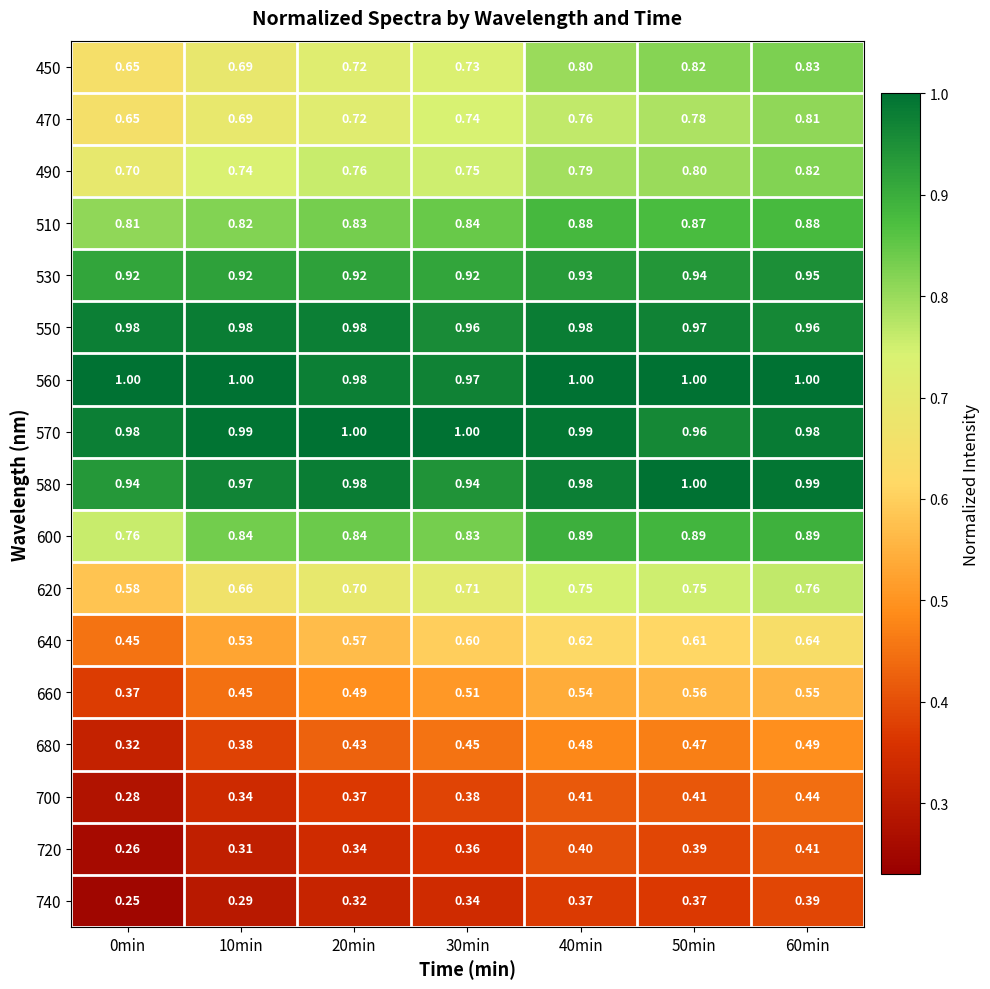

Is the value of 720 at 10min greater than the value of 680 at 10min?

No